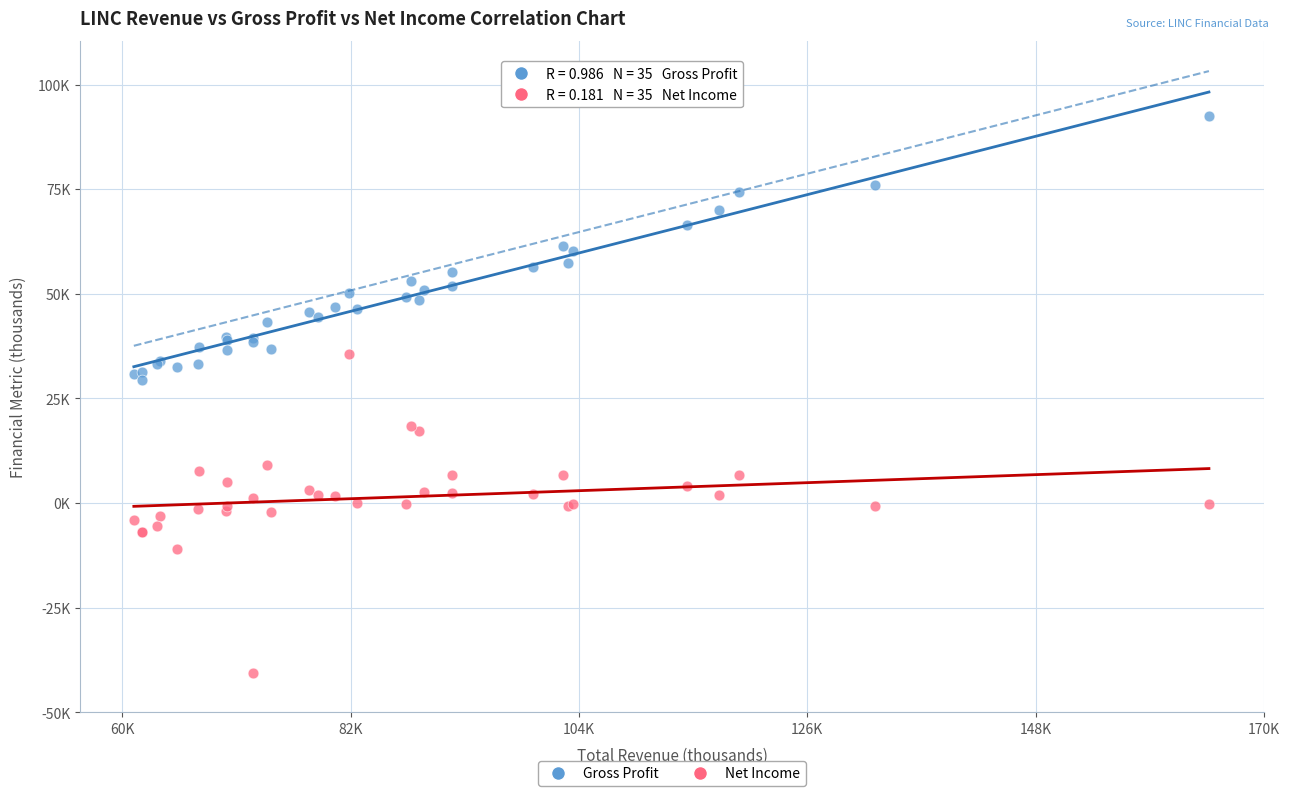

What are all the series names shown in the legend?

Gross Profit, Net Income